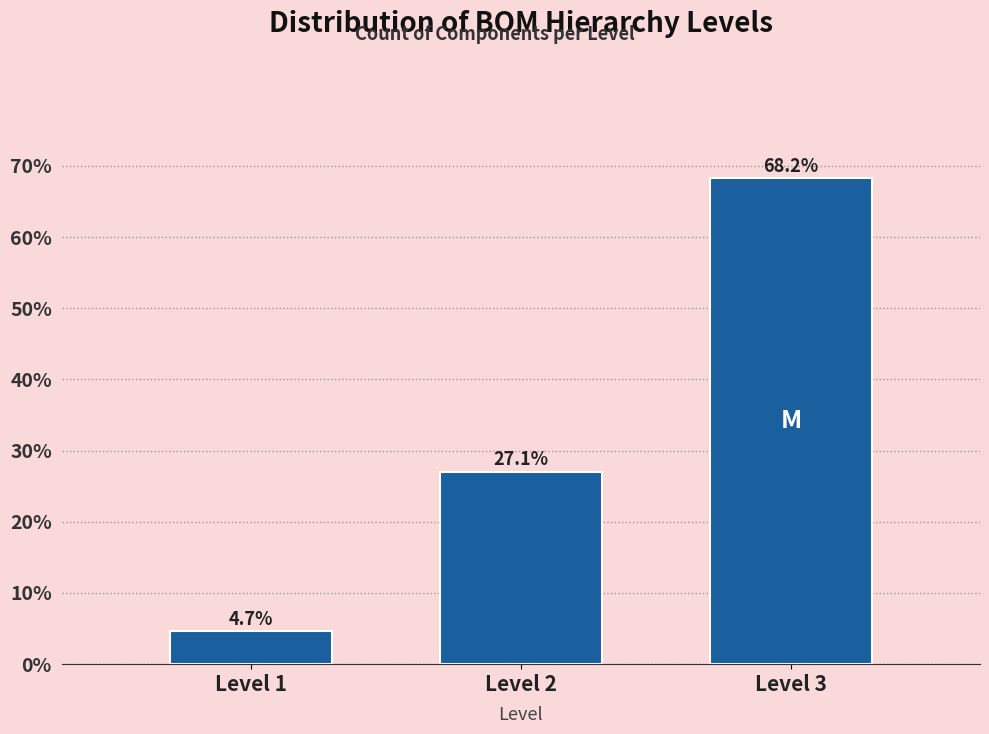

Reading left to right, extract all data points from this chart.

Level 1=4.7	Level 2=27.1	Level 3=68.2